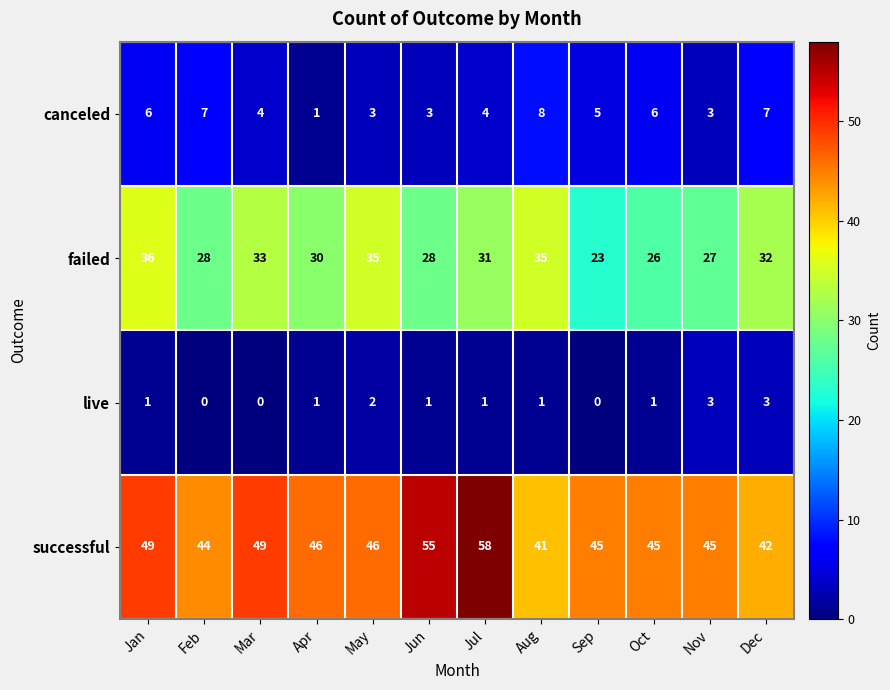

Count the number of categories in the chart.

12